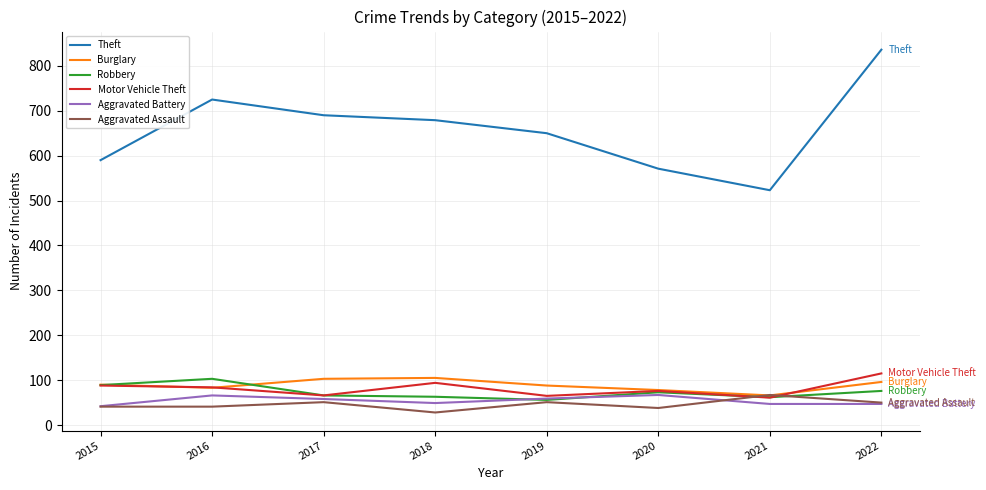

What is the difference between the highest and lowest values at 2015?

549